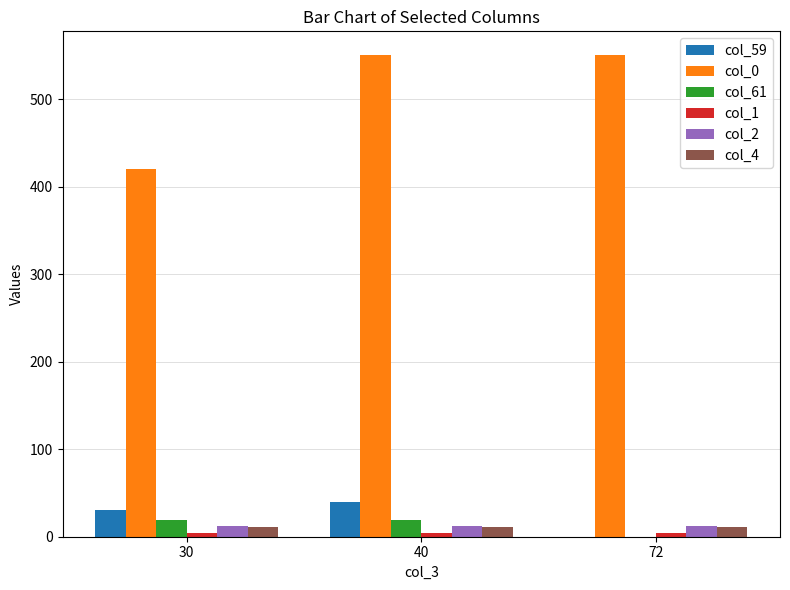

What is the sum of the col_4 values at 30 and 72?

22